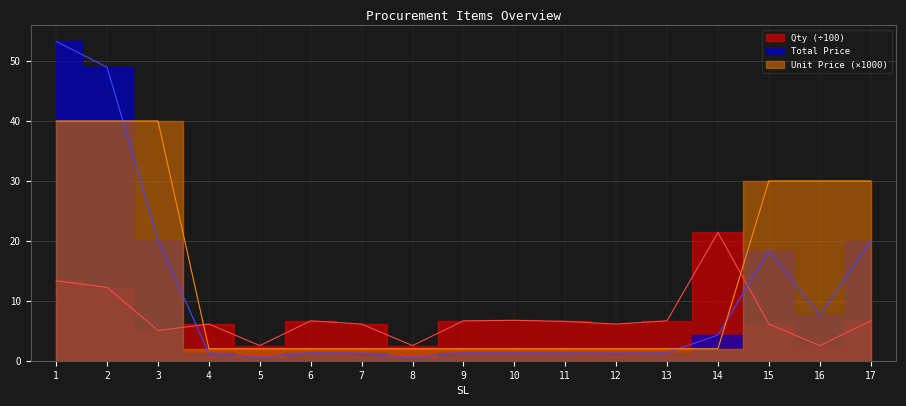

What is the difference between the second highest and minimum values in the Unit Price series?

38.0